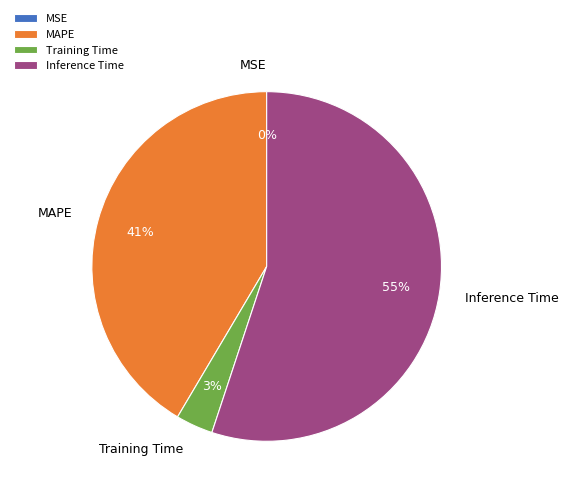

Does MAPE represent more than half of the total?

No